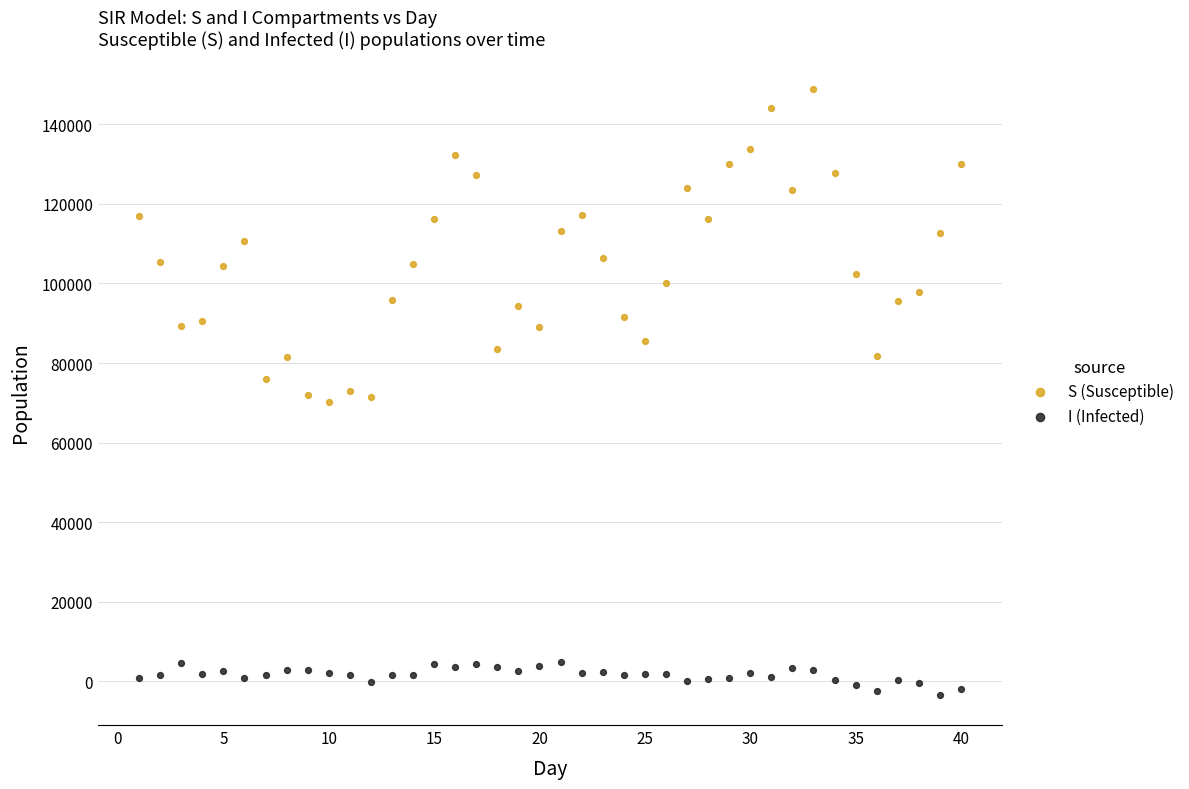

Across all data points, what is the range of Y values (max minus min)?

152344.6